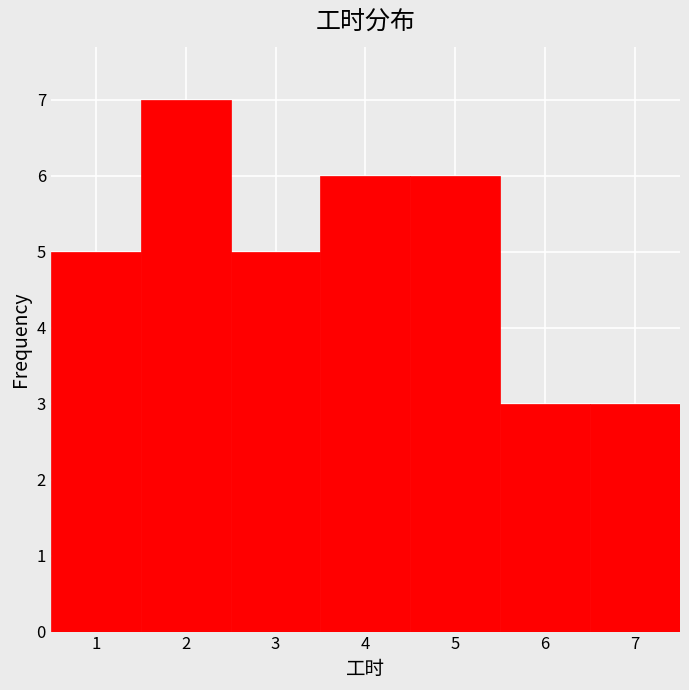

Which range on the x-axis has the tallest bar?

1.5 to 2.5